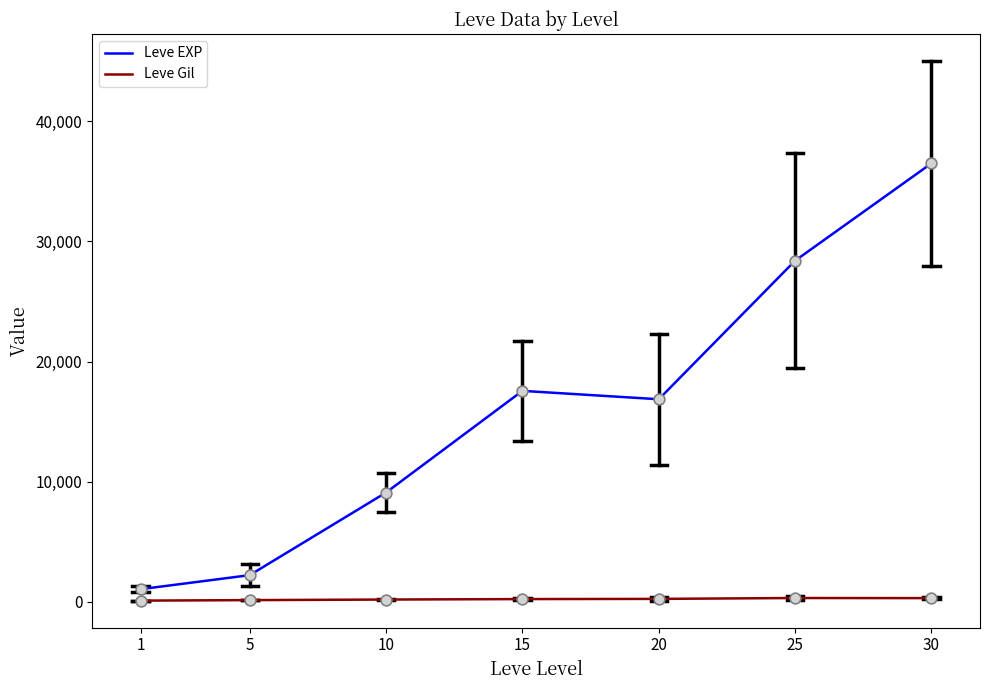

Between 25 and 30, which series saw the biggest shift?

Leve EXP